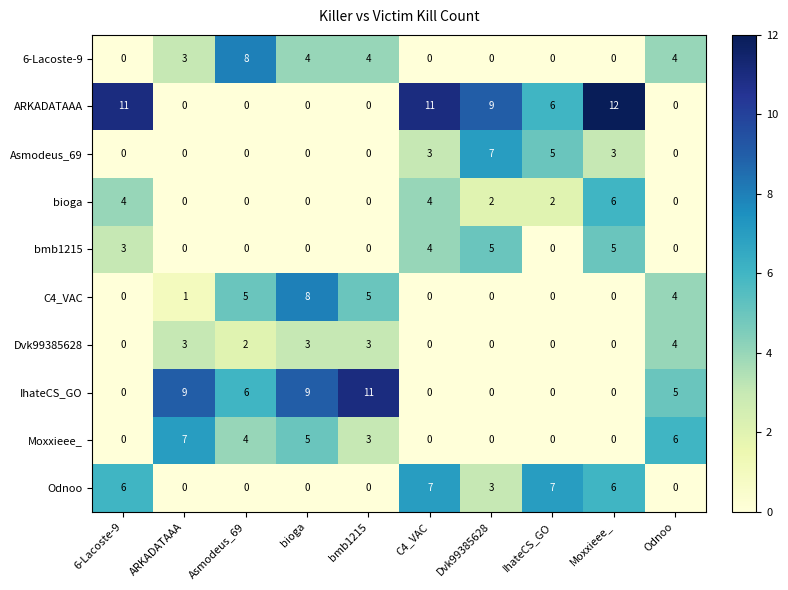

What is the sum of the Odnoo values at 6-Lacoste-9 and IhateCS_GO?

13